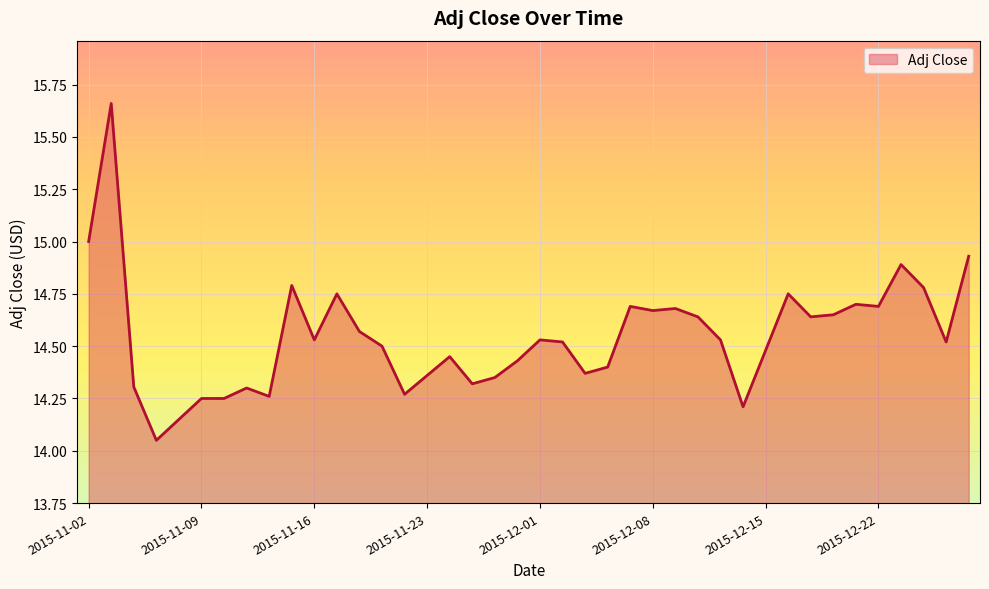

What is the difference between the maximum and minimum values?

1.6